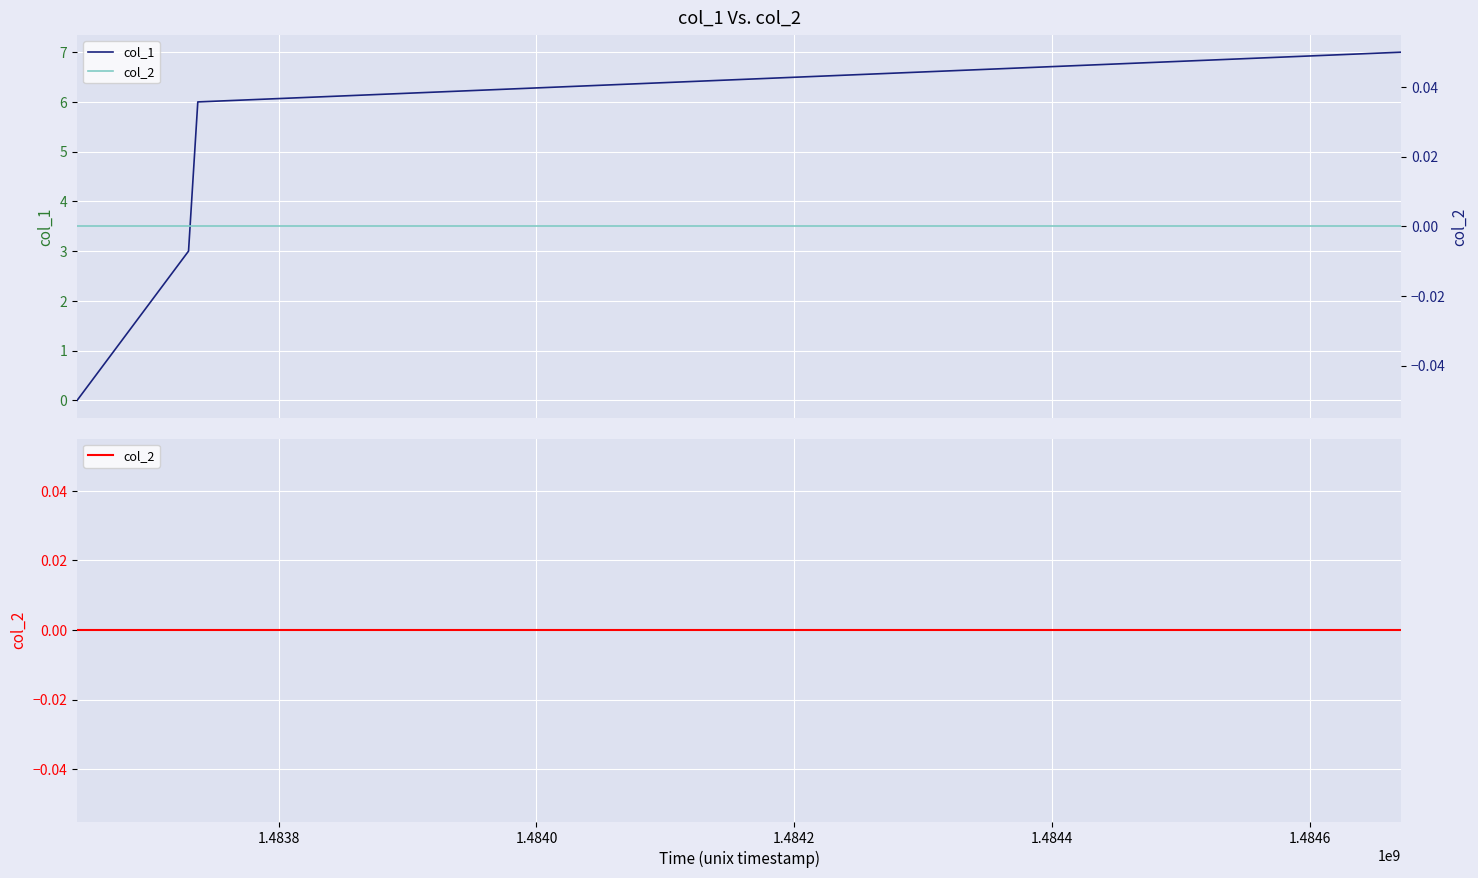

Is this an area chart (filled region under the line)?

No